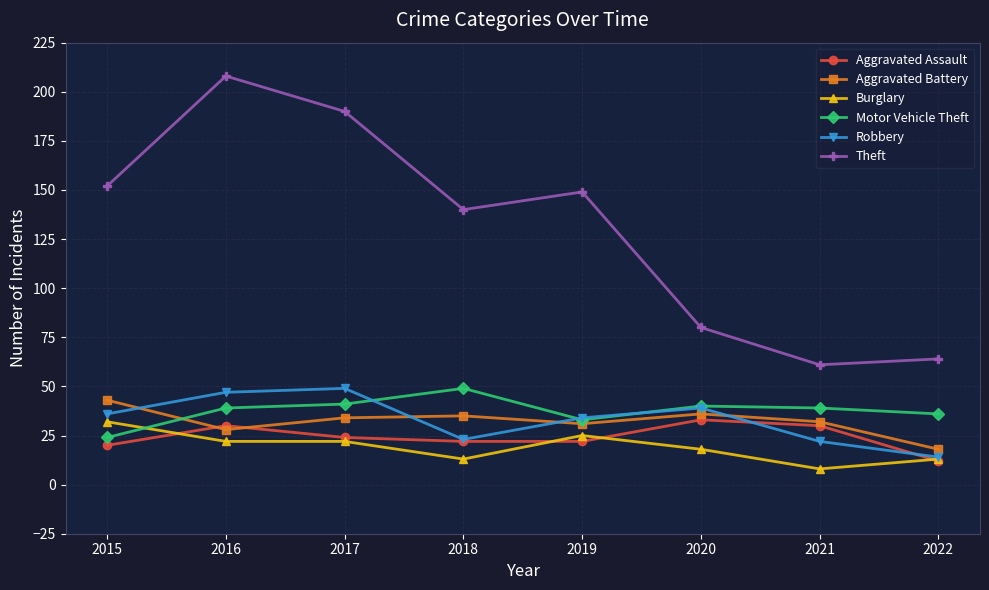

Reading left to right, extract all data points from this chart.

Aggravated Assault: 20	30	24	22	22	33	30	12
Aggravated Battery: 43	28	34	35	31	36	32	18
Burglary: 32	22	22	13	25	18	8	13
Motor Vehicle Theft: 24	39	41	49	33	40	39	36
Robbery: 36	47	49	23	34	39	22	14
Theft: 152	208	190	140	149	80	61	64